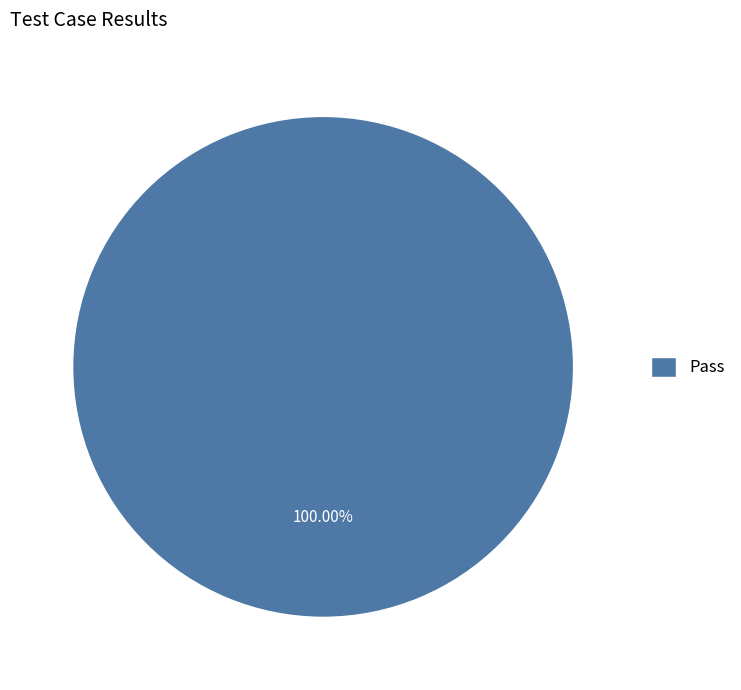

Which slice represents more than half of the pie?

Pass